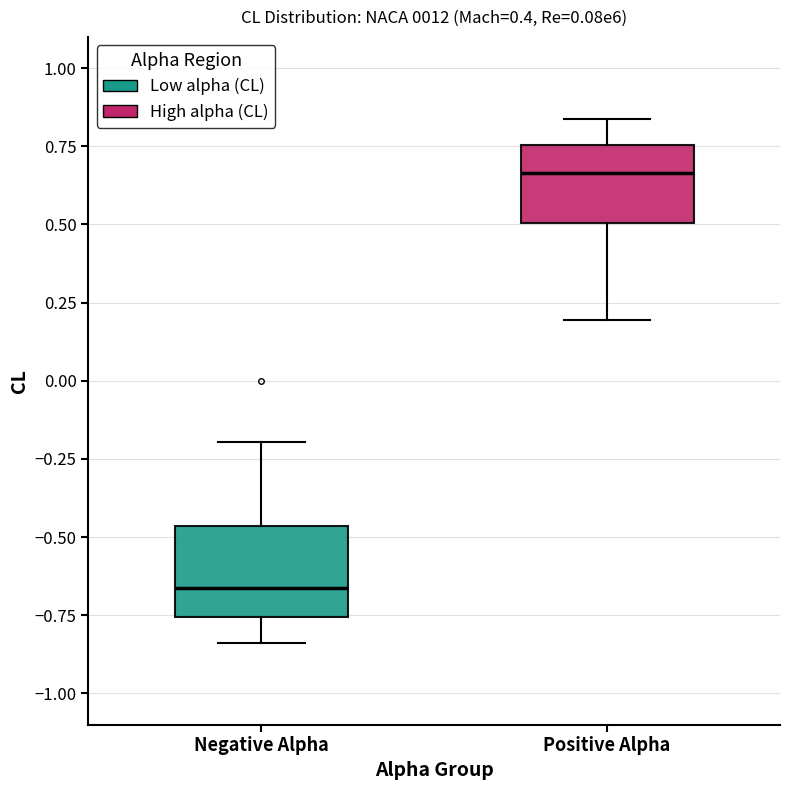

Where does the lower whisker of the box for Negative Alpha end on the y-axis? The values are not printed on the chart, so give them approximately, as read against the axis.

-0.85